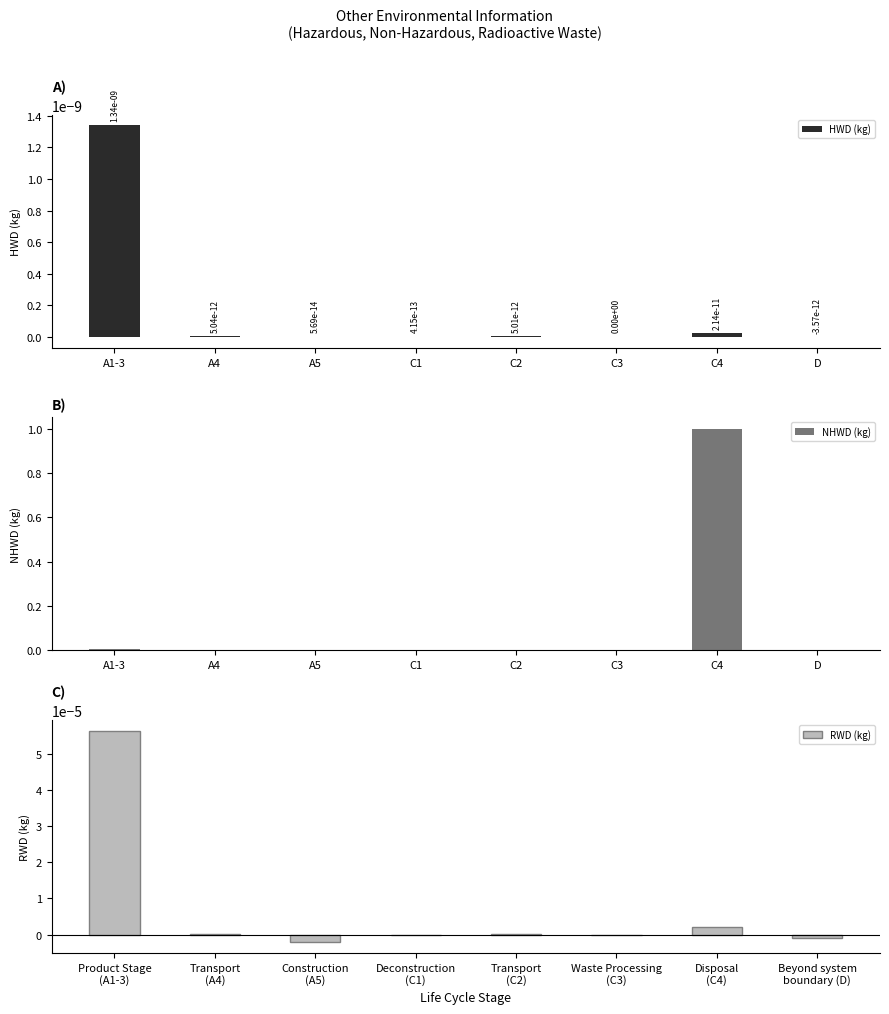

The value of HWD (kg) at C2 is 0.0. True or false?

True